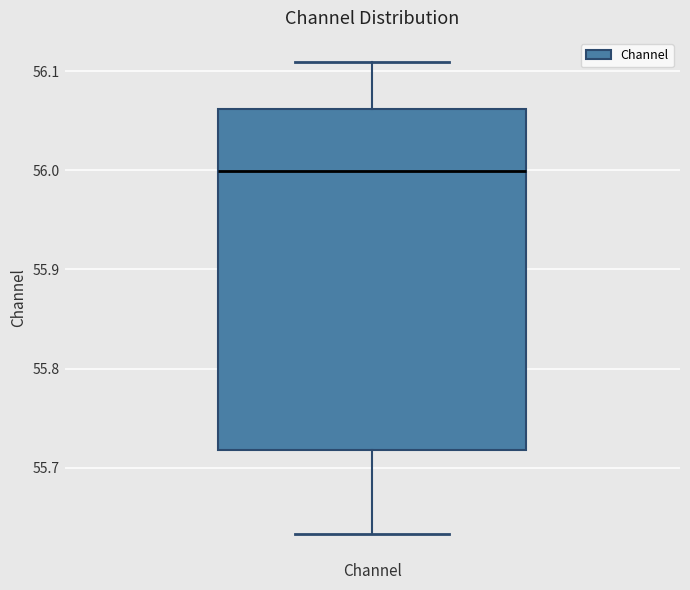

Where is the lower edge of the box for Channel on the y-axis? The values are not printed on the chart, so give them approximately, as read against the axis.

55.72